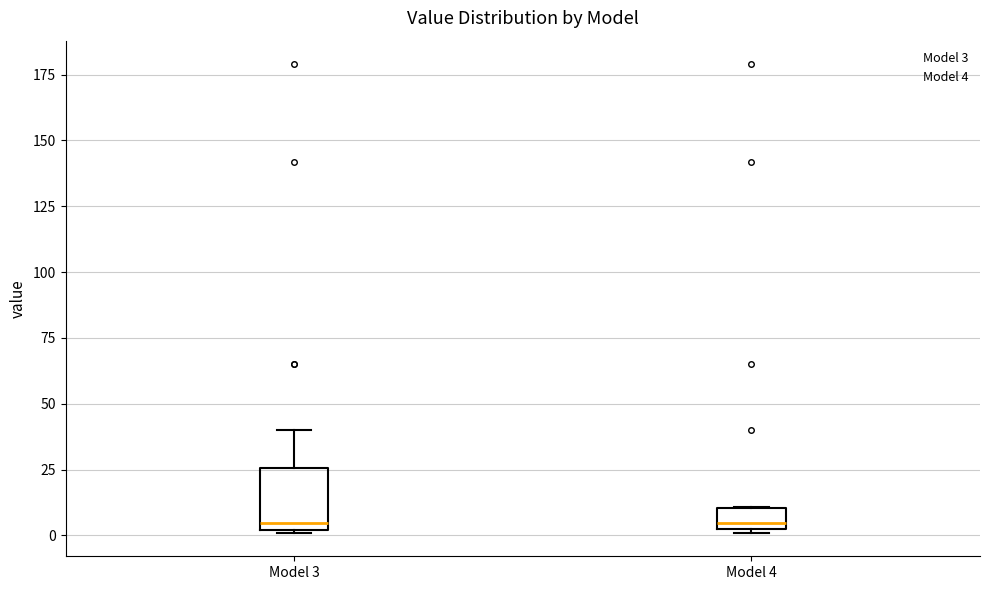

Reading left to right, read every box against the y-axis: the position of its median line, the range the box covers, and the ends of its whiskers. The values are not printed on the chart, so give them approximately, as read against the axis.

Model 3: median 5, box 0 to 25, whiskers 0 to 40
Model 4: median 5, box 0 to 10, whiskers 0 to 10